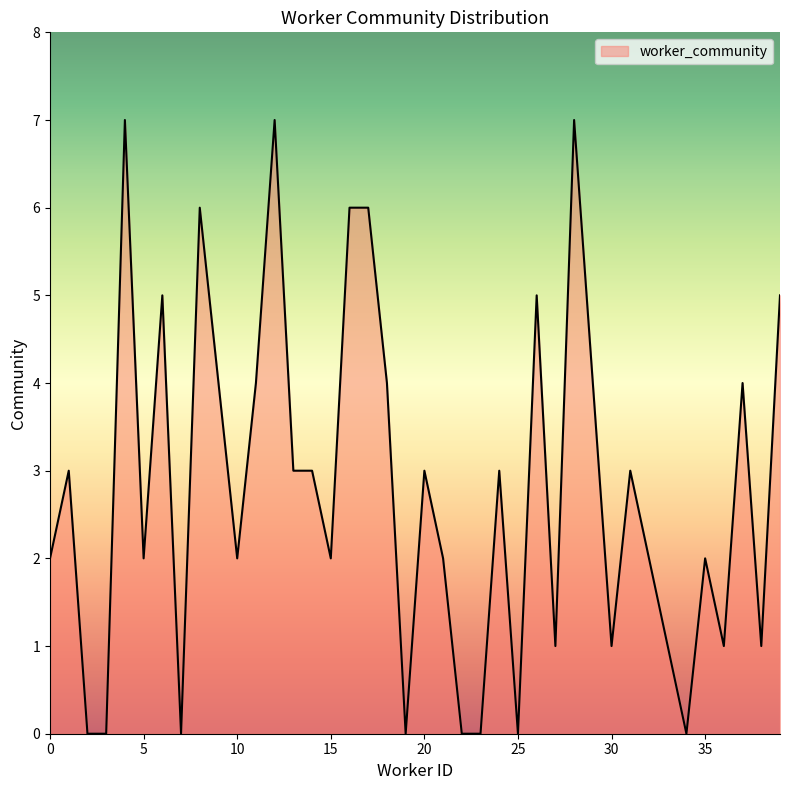

What is the difference between the maximum and minimum values?

7